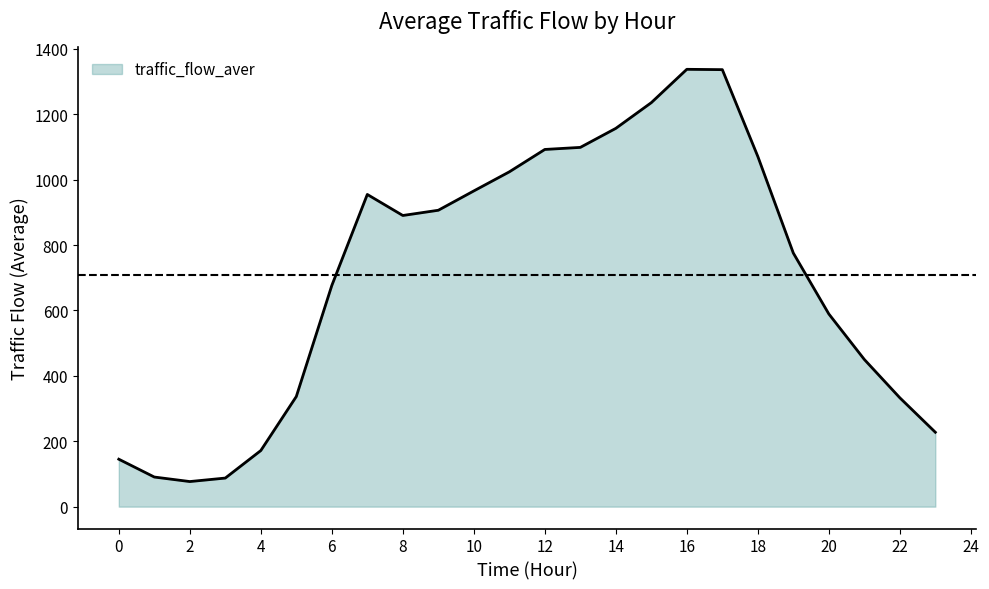

What is the difference between the maximum and second lowest values?

1249.9